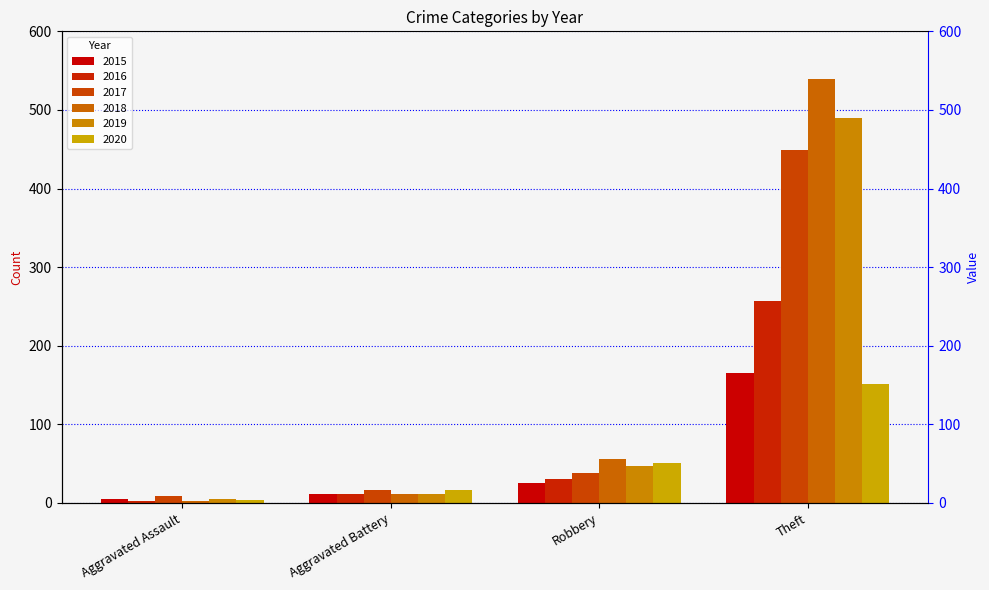

Rank the series by their maximum value, from highest to lowest.

2018, 2019, 2017, 2016, 2015, 2020